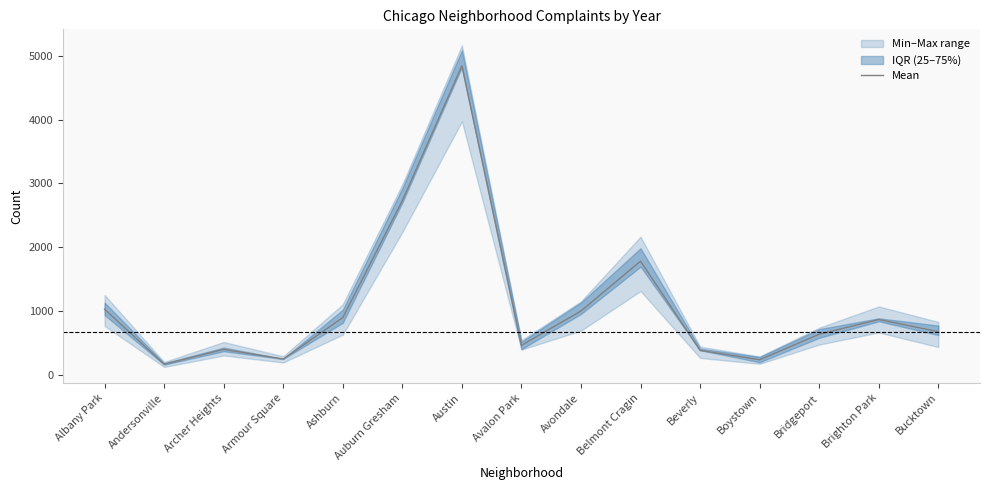

What is the label of the 11th point from the left?

Beverly